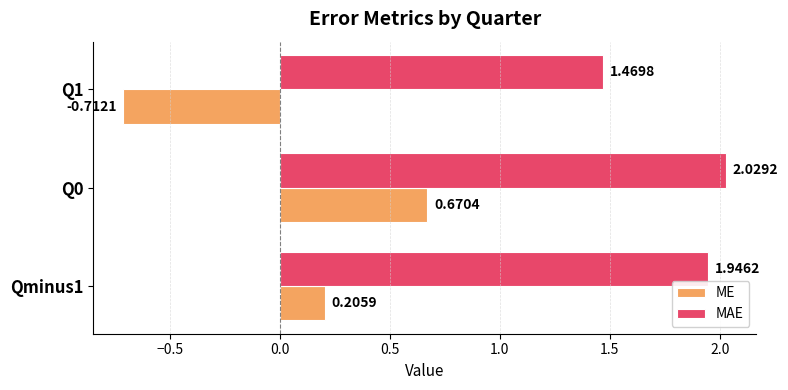

What is the total value across all series at Qminus1?

2.2